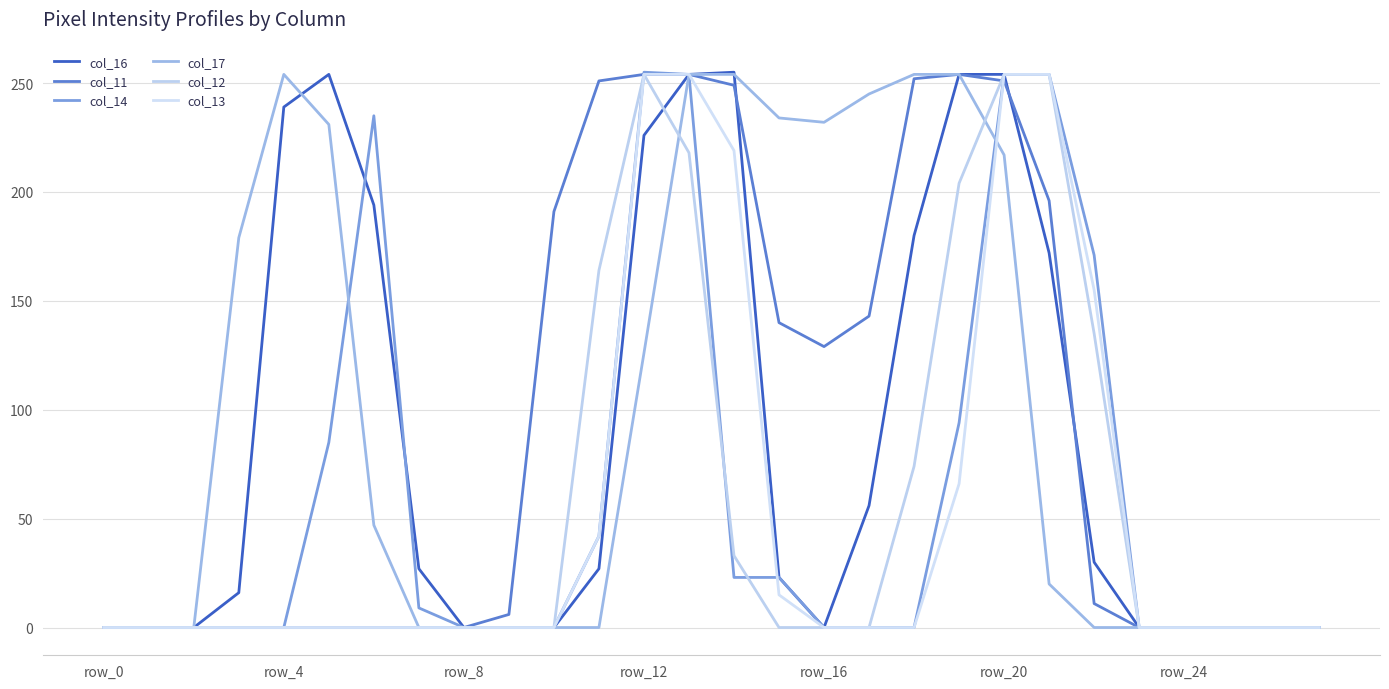

Does the chart display data point markers on the line(s)?

No